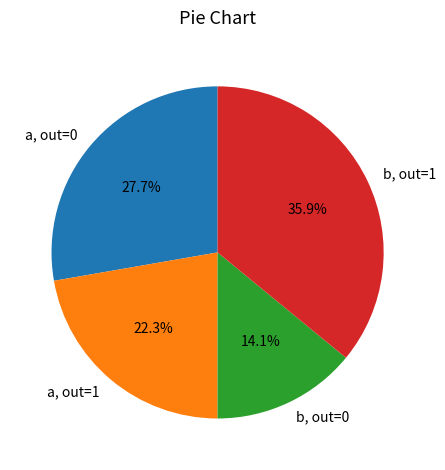

Combined, what portion of the pie is b, out=1 and a, out=1?

58.2%